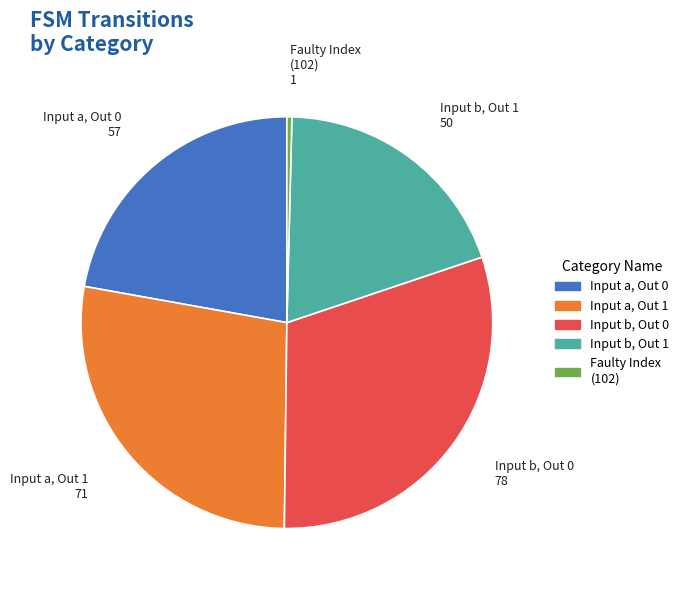

Is there any slice that represents more than half of the pie?

No